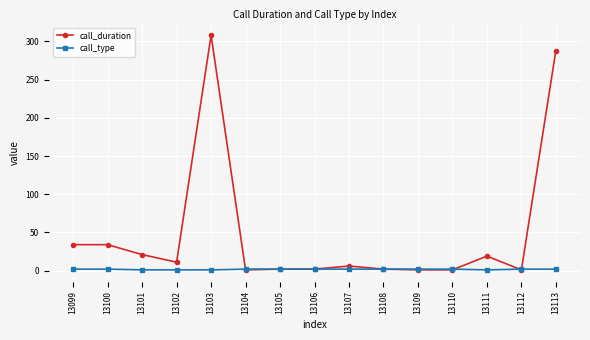

What is the maximum value shown in the chart?

308